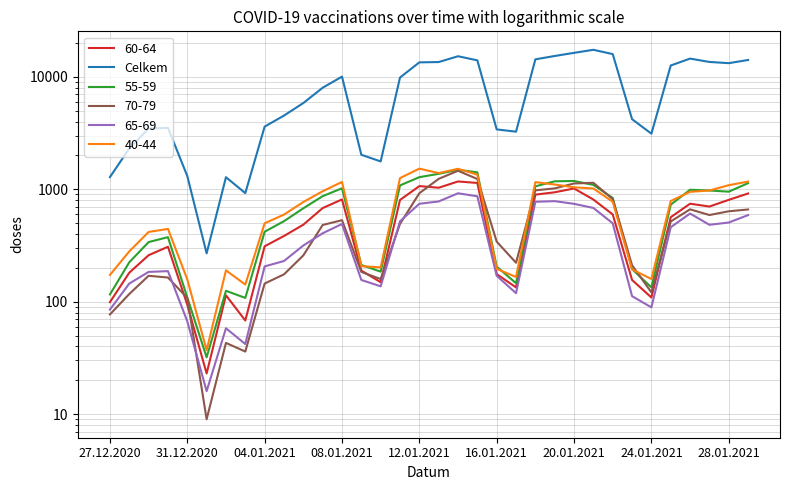

Where is the data nearest to the value 8833?

11